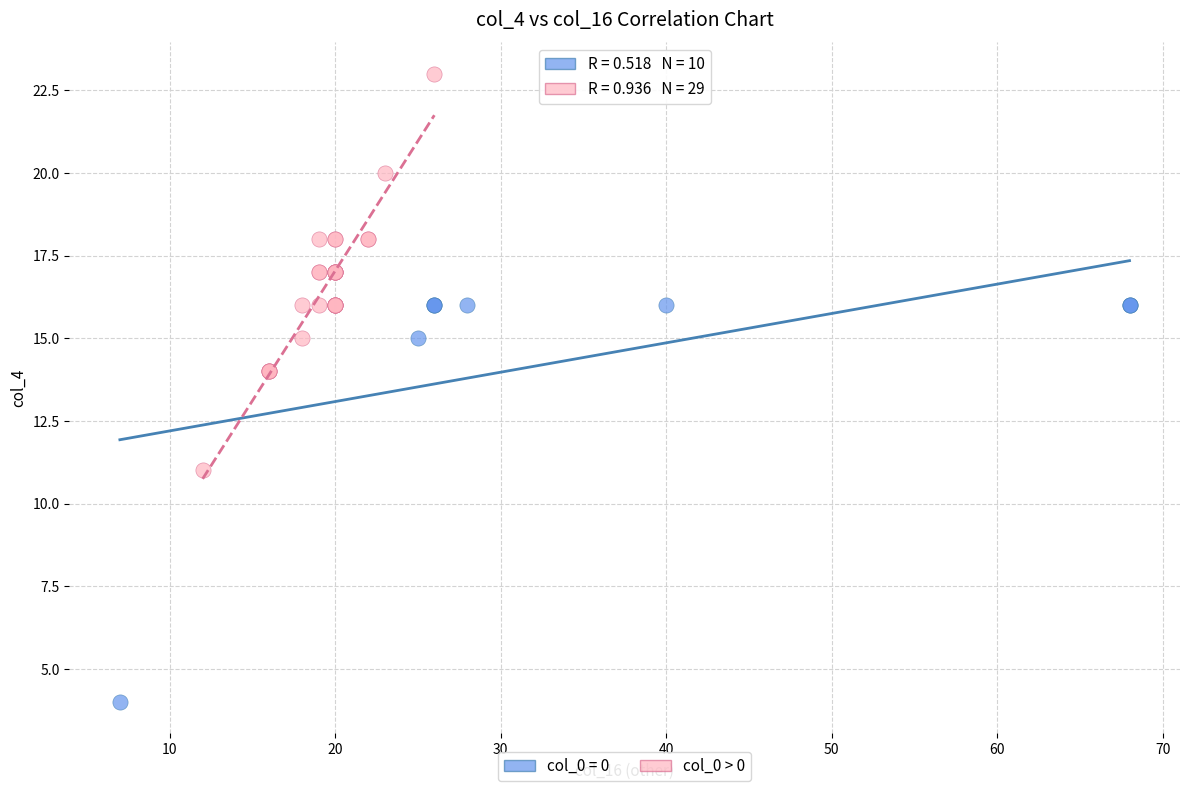

Which series reaches the minimum Y coordinate?

col_0 = 0